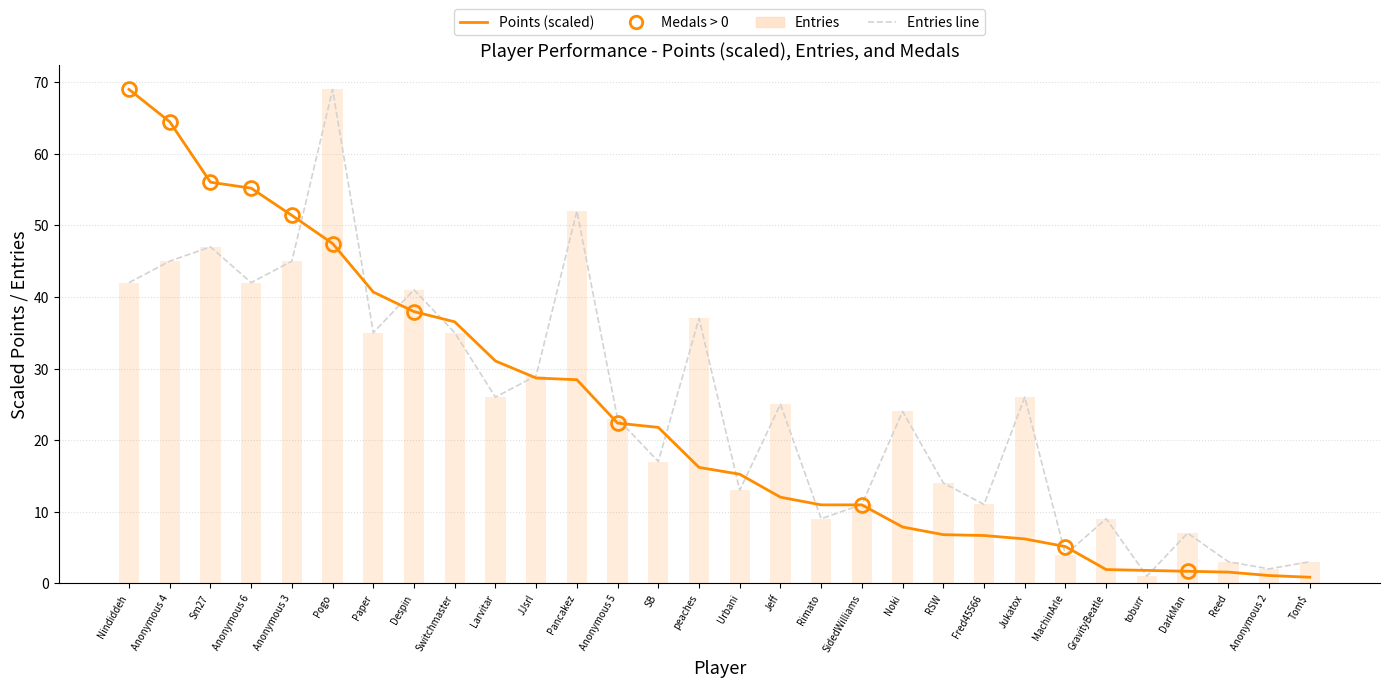

Reading right to left, what are all the values shown in this chart?

Points (scaled): Tom$=0.8	Anonymous 2=1.1	Reed=1.5	DarkMan=1.7	toburr=1.8	GravityBeatle=1.9	MachinArle=5.1	Jukatox=6.2	Fred45566=6.7	RSW=6.8	Noki=7.9	SidedWilliams=10.9	Rimato=10.9	Jeff=12.0	Urbani=15.2	peaches=16.2	SB=21.8	Anonymous 5=22.4	Pancakez=28.4	JJsrl=28.7	Larvitar=31.1	Switchmaster=36.5	Despin=38.0	Paper=40.7	Pogo=47.5	Anonymous 3=51.4	Anonymous 6=55.2	Sm27=56.0	Anonymous 4=64.5	Nindiddeh=69.0
Entries: Tom$=3.0	Anonymous 2=2.0	Reed=3.0	DarkMan=7.0	toburr=1.0	GravityBeatle=9.0	MachinArle=4.0	Jukatox=26.0	Fred45566=11.0	RSW=14.0	Noki=24.0	SidedWilliams=11.0	Rimato=9.0	Jeff=25.0	Urbani=13.0	peaches=37.0	SB=17.0	Anonymous 5=23.0	Pancakez=52.0	JJsrl=29.0	Larvitar=26.0	Switchmaster=35.0	Despin=41.0	Paper=35.0	Pogo=69.0	Anonymous 3=45.0	Anonymous 6=42.0	Sm27=47.0	Anonymous 4=45.0	Nindiddeh=42.0